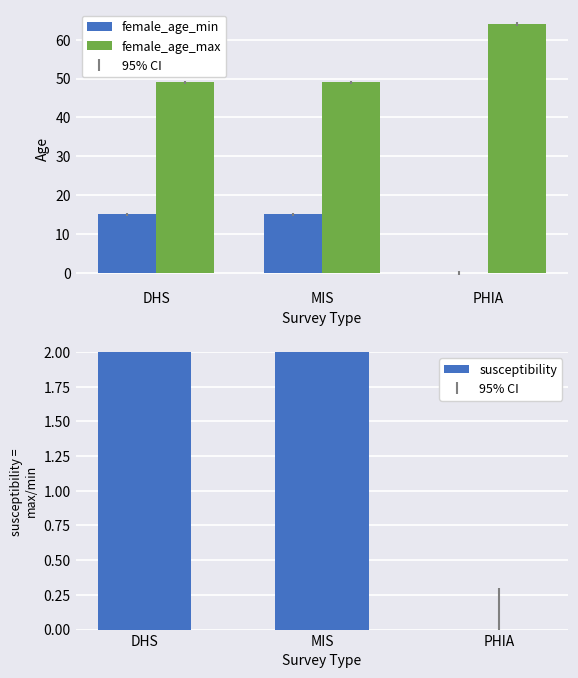

At which category does the chart reach its minimum across all series?

PHIA